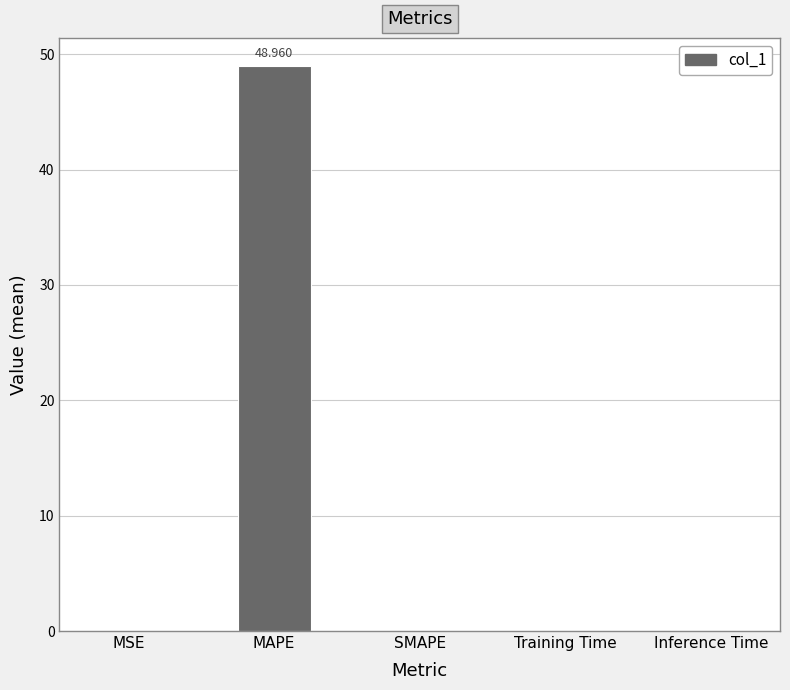

Which category has the highest value across all series?

MAPE